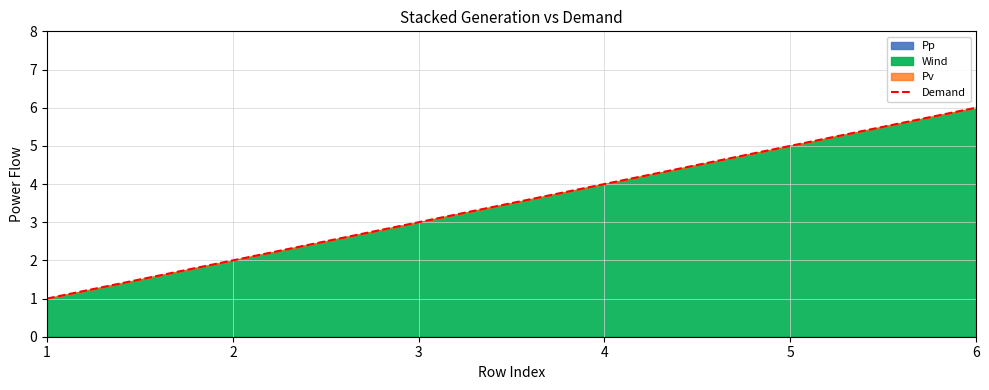

What is the greatest value displayed?

6